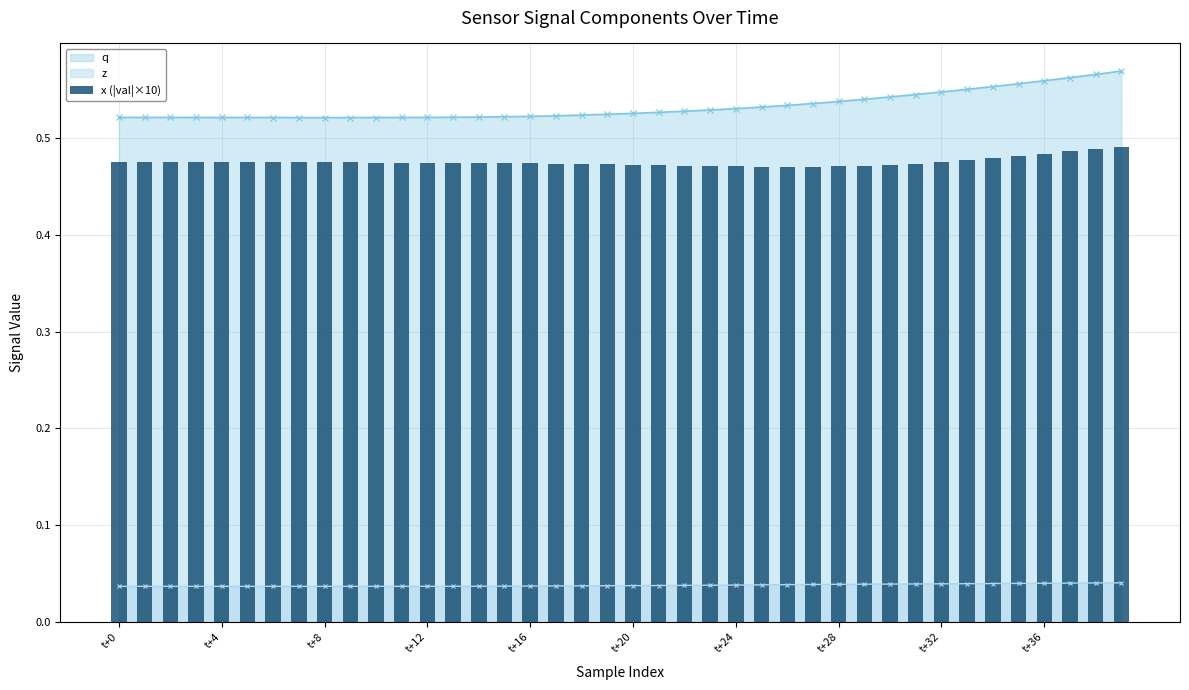

True or false: z and q cross at least once.

False